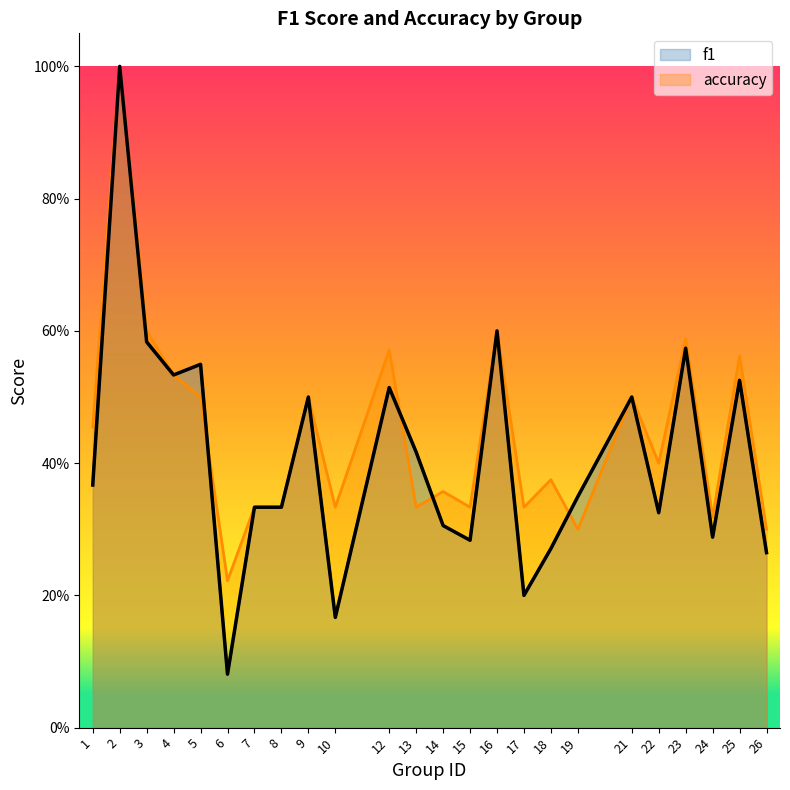

The f1 series shows 0.3 at 18. True or false?

True